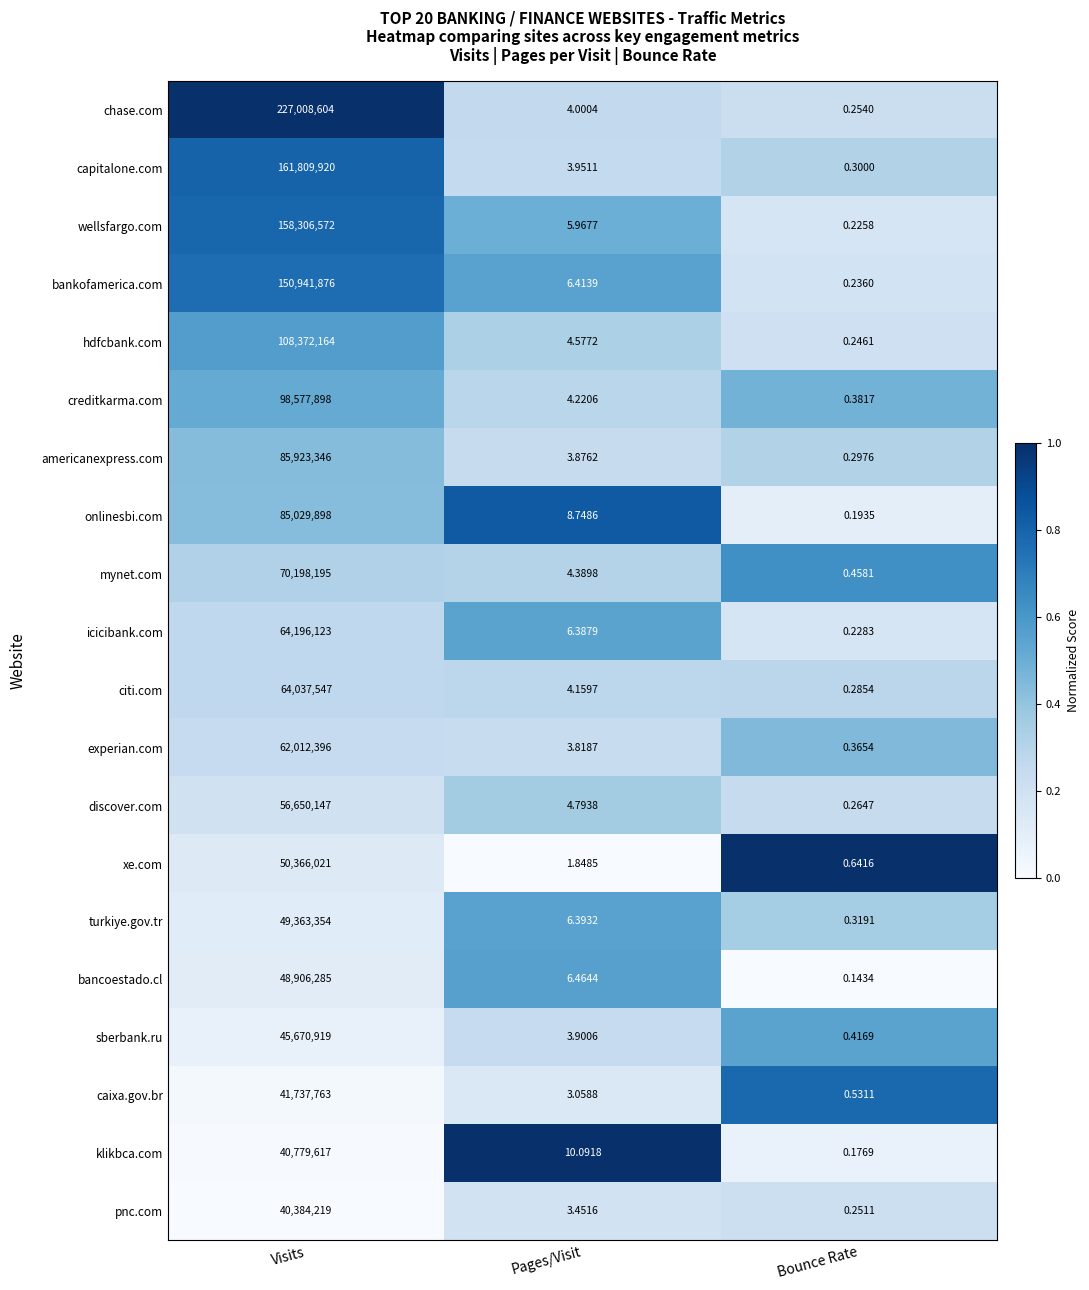

Which series has the widest spread of values?

chase.com